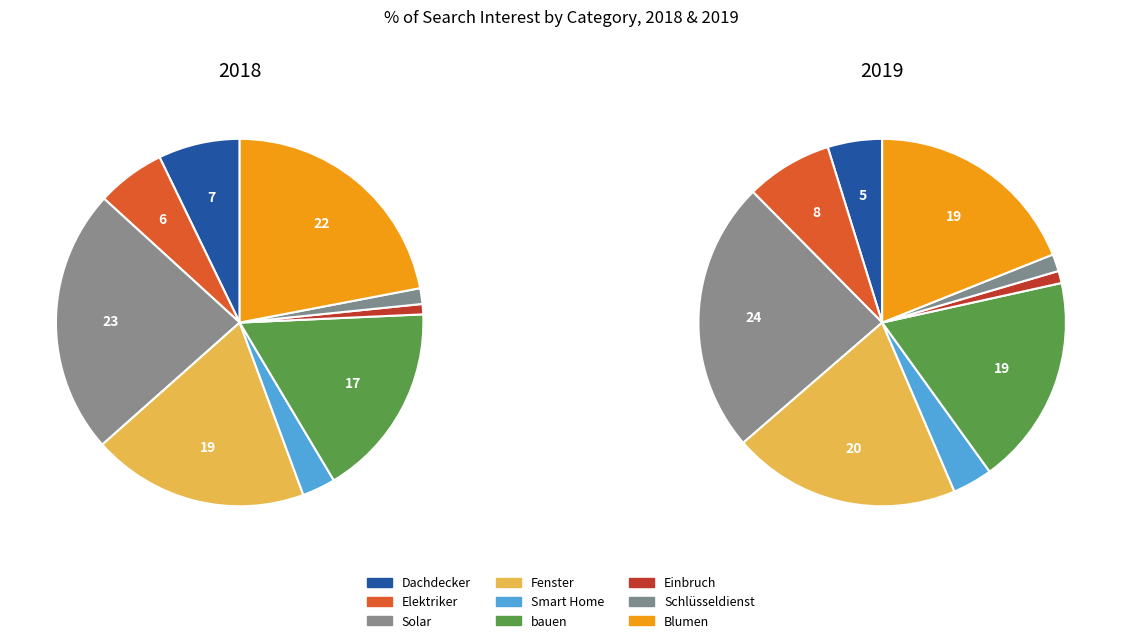

To the nearest percent, what portion does 2 represent?

5%